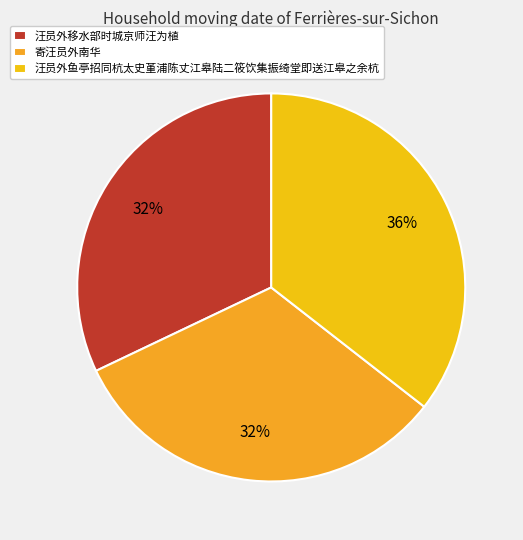

What percentage is the 寄汪员外南华 slice, to the nearest percent?

32%